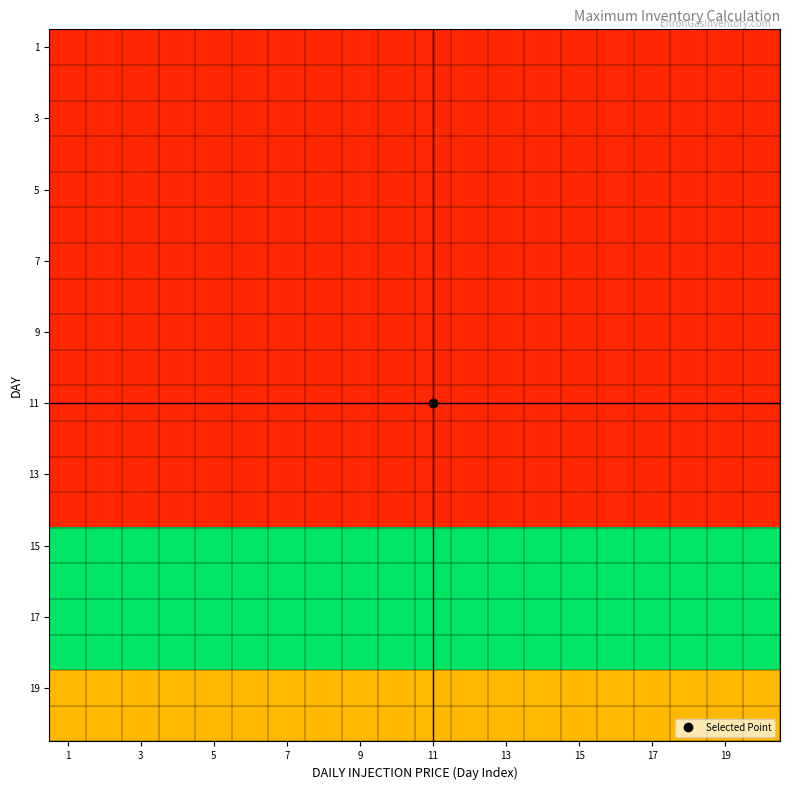

How many data points does each series have?

20